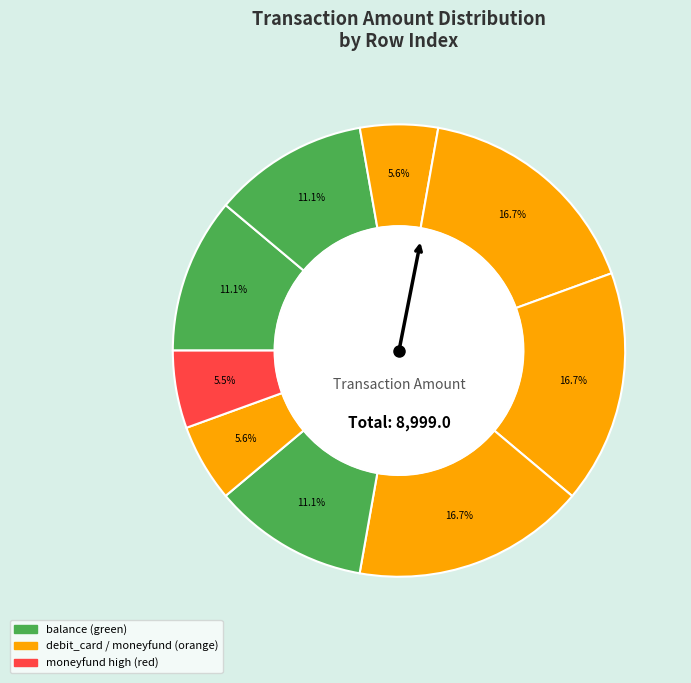

Count the number of slices in the pie.

9